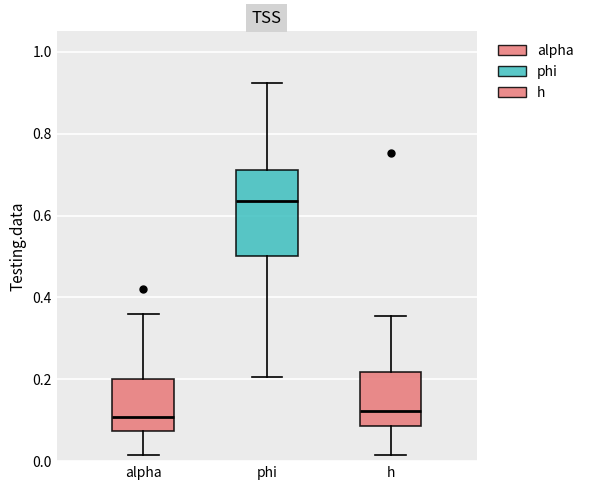

Which box is the tallest, from its lower edge to its upper edge?

phi